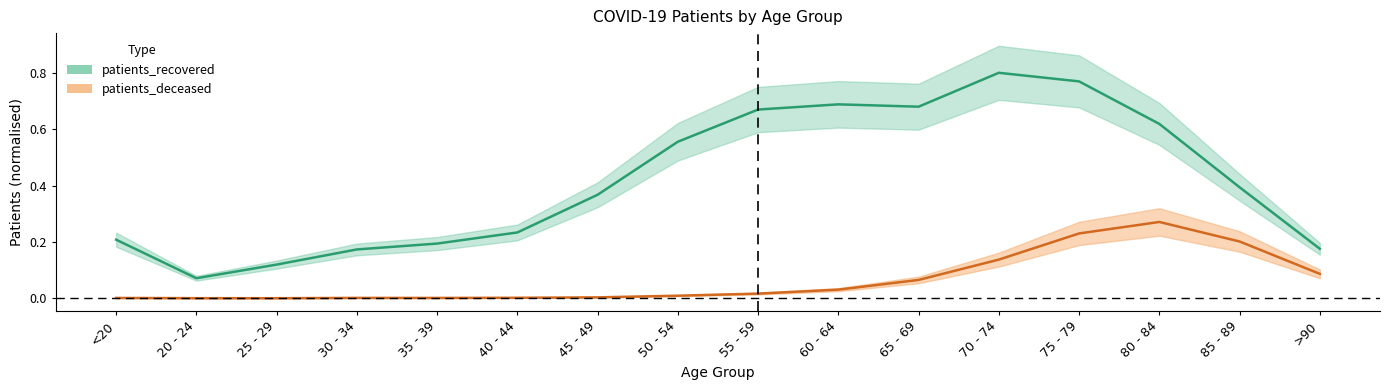

True or false: patients_recovered and patients_deceased cross at least once.

False